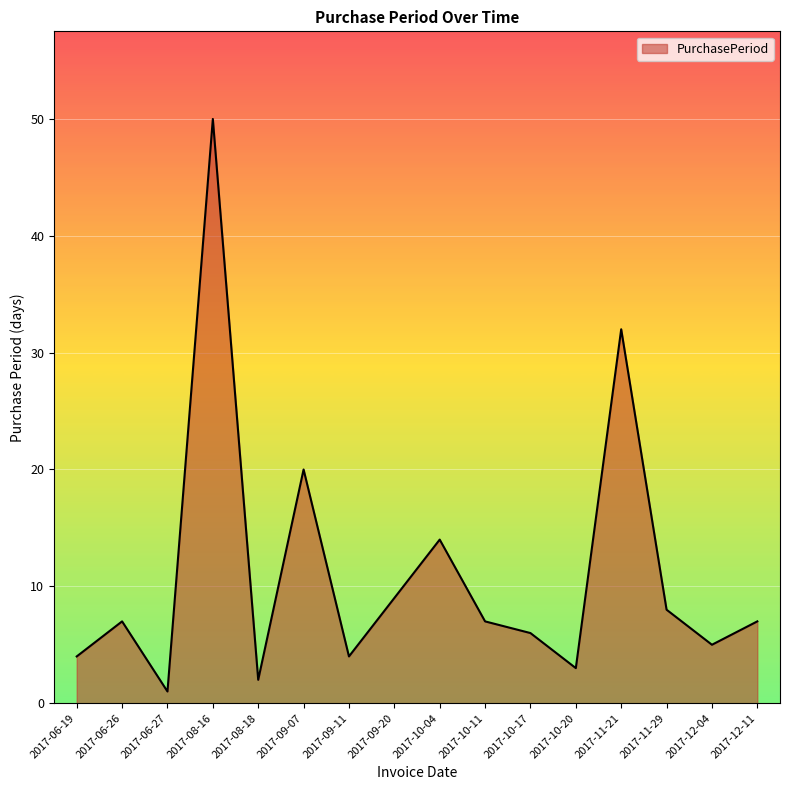

Which has a higher value, 2017-06-27 or 2017-09-11?

2017-09-11